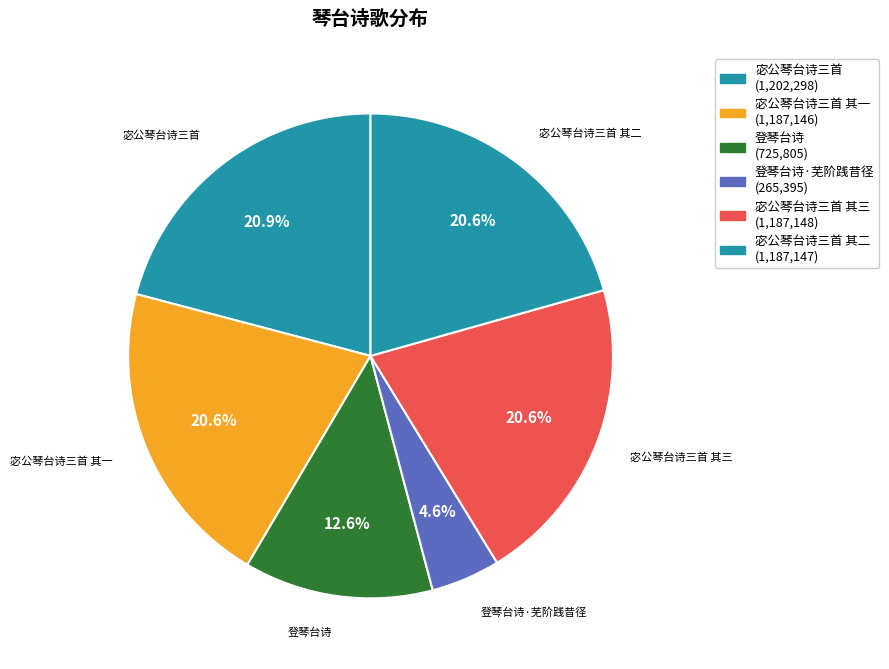

What is the largest slice in the pie chart?

宓公琴台诗三首